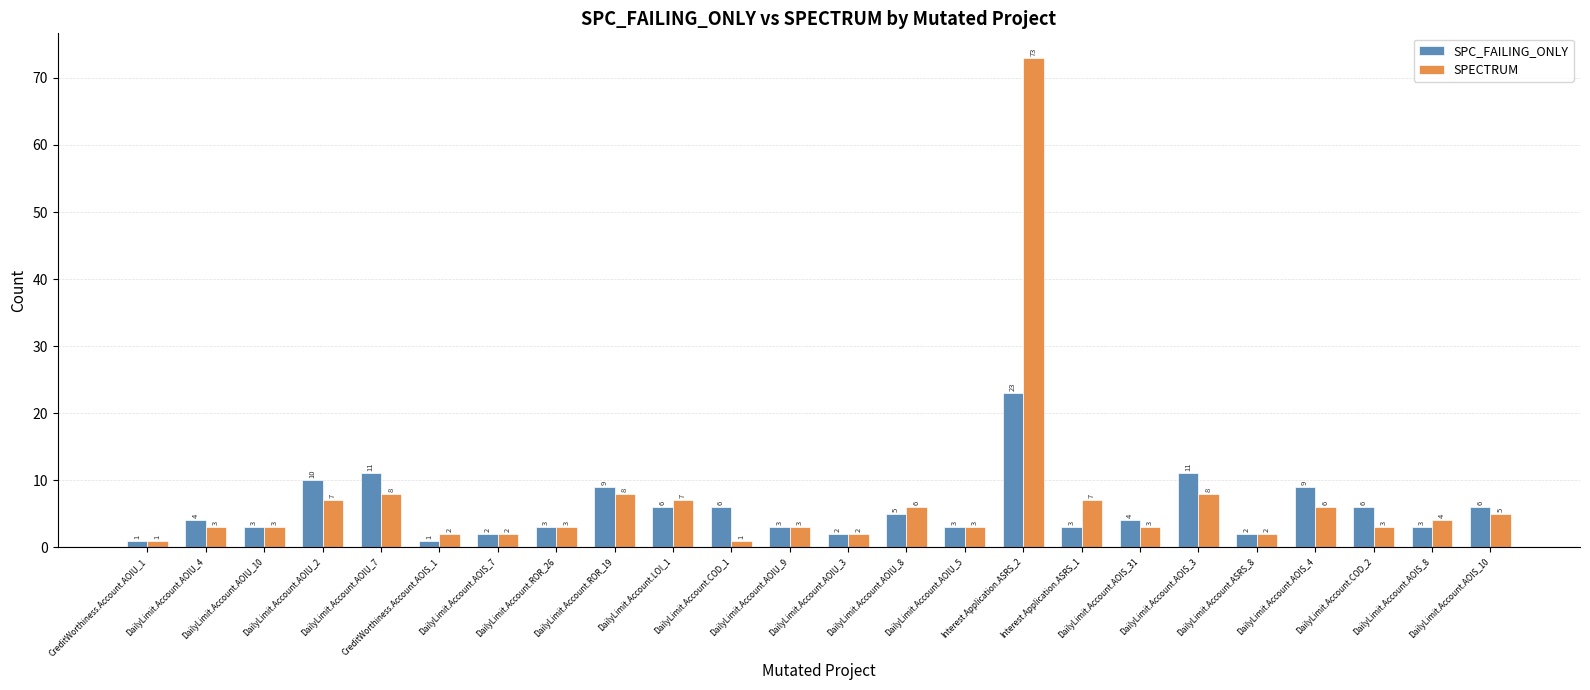

Rank the series at DailyLimit.Account.AOIU_8 from lowest to highest value.

SPC_FAILING_ONLY, SPECTRUM